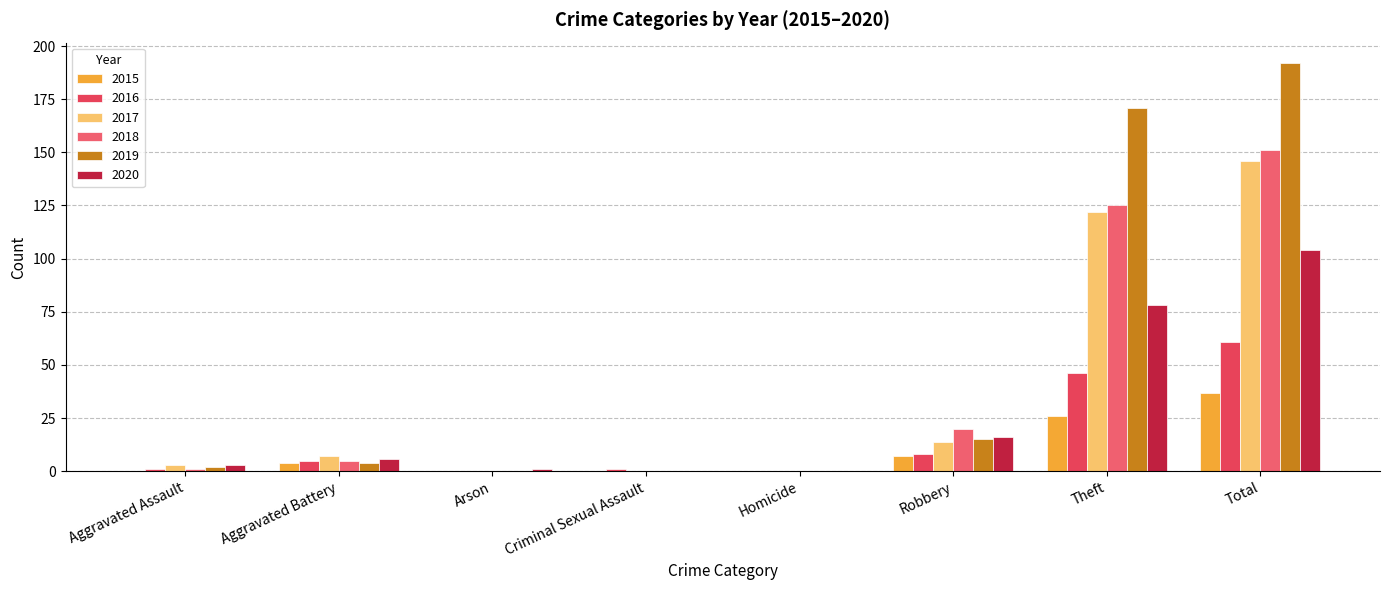

Reading right to left, extract all data points from this chart.

2015: 37	26	7	0	0	0	4	0
2016: 61	46	8	0	1	0	5	1
2017: 146	122	14	0	0	0	7	3
2018: 151	125	20	0	0	0	5	1
2019: 192	171	15	0	0	0	4	2
2020: 104	78	16	0	0	1	6	3